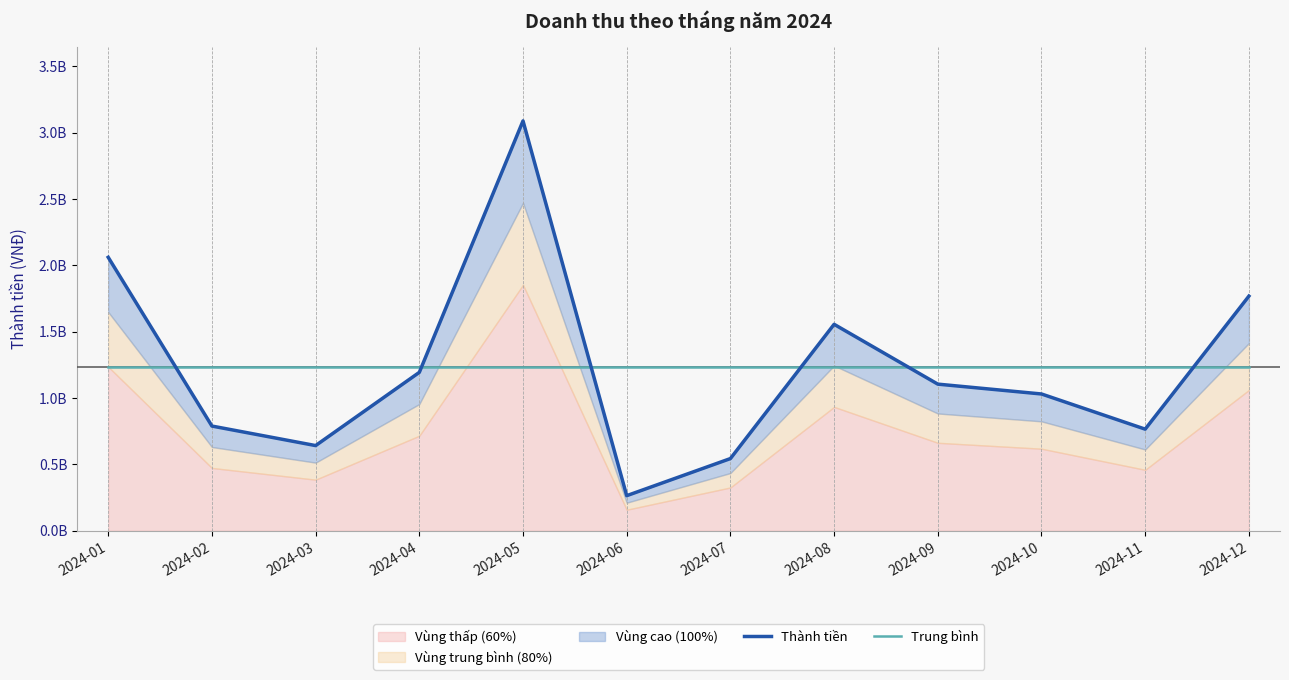

How many interior local peaks does the Thành tiền series have?

2